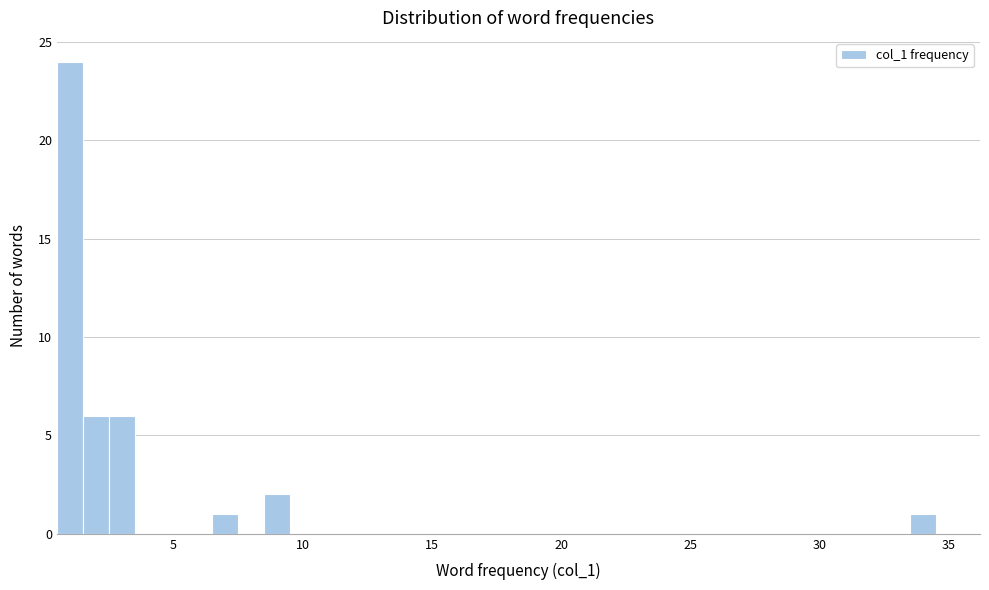

Around what value on the x-axis is the tallest bar? Give the approximate position of its centre, as read against the axis.

1.0